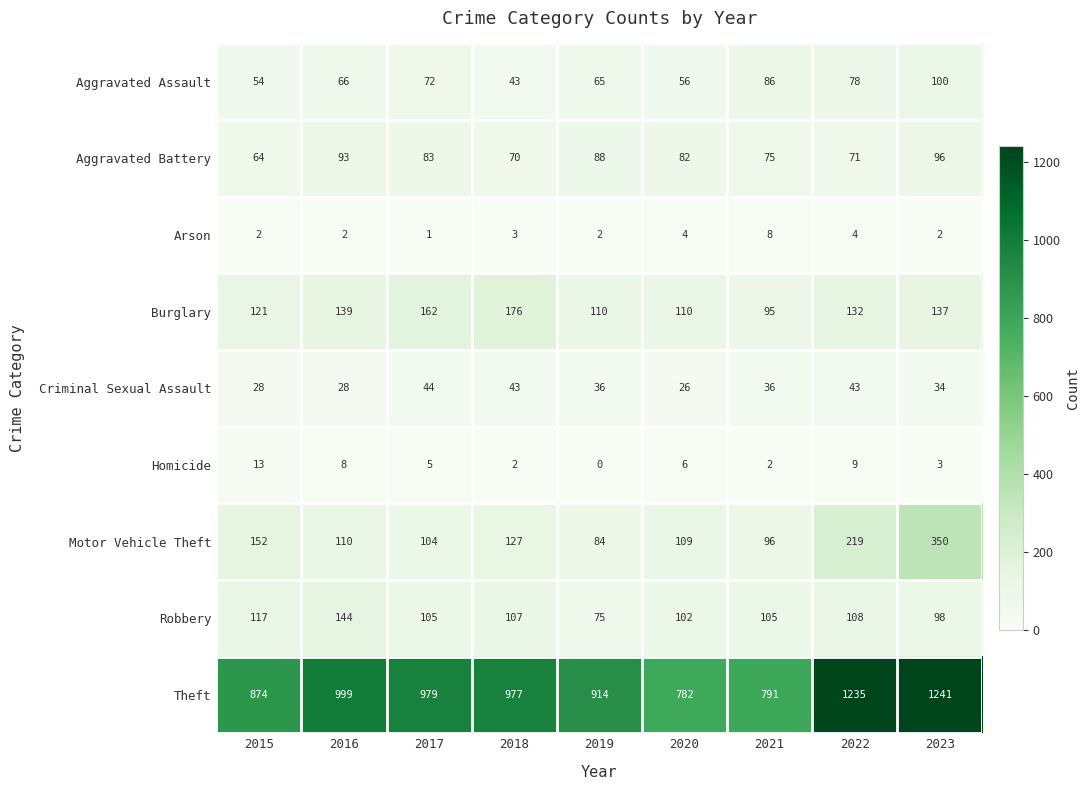

List the series in order of their peak value, lowest first.

Arson, Homicide, Criminal Sexual Assault, Aggravated Battery, Aggravated Assault, Robbery, Burglary, Motor Vehicle Theft, Theft